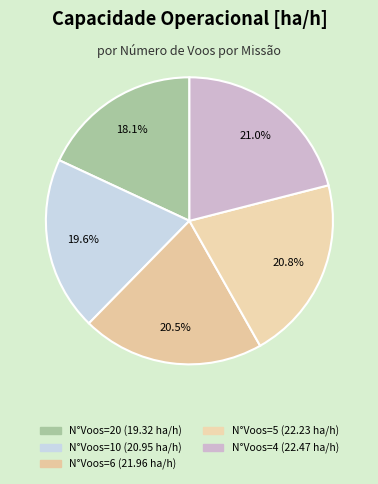

What is the largest slice in the pie chart?

N°Voos=4